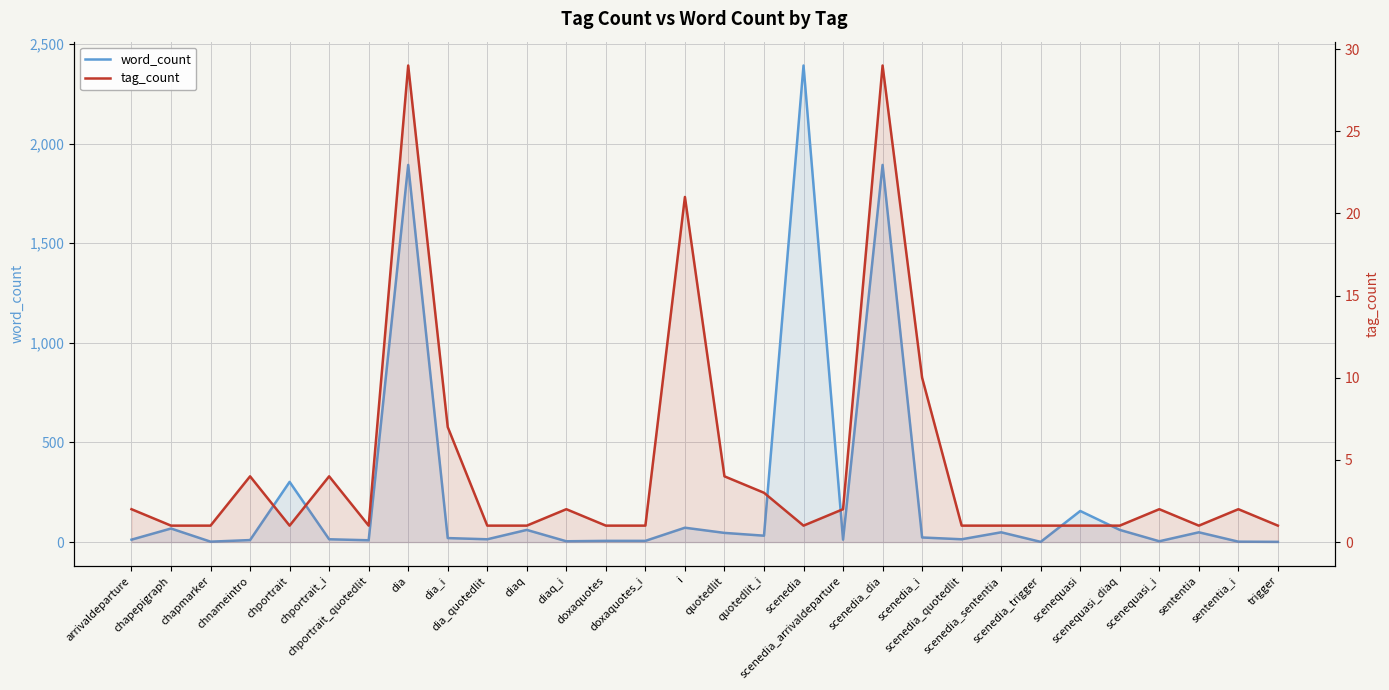

What is the value of the word_count point at the 7th from the left?

9